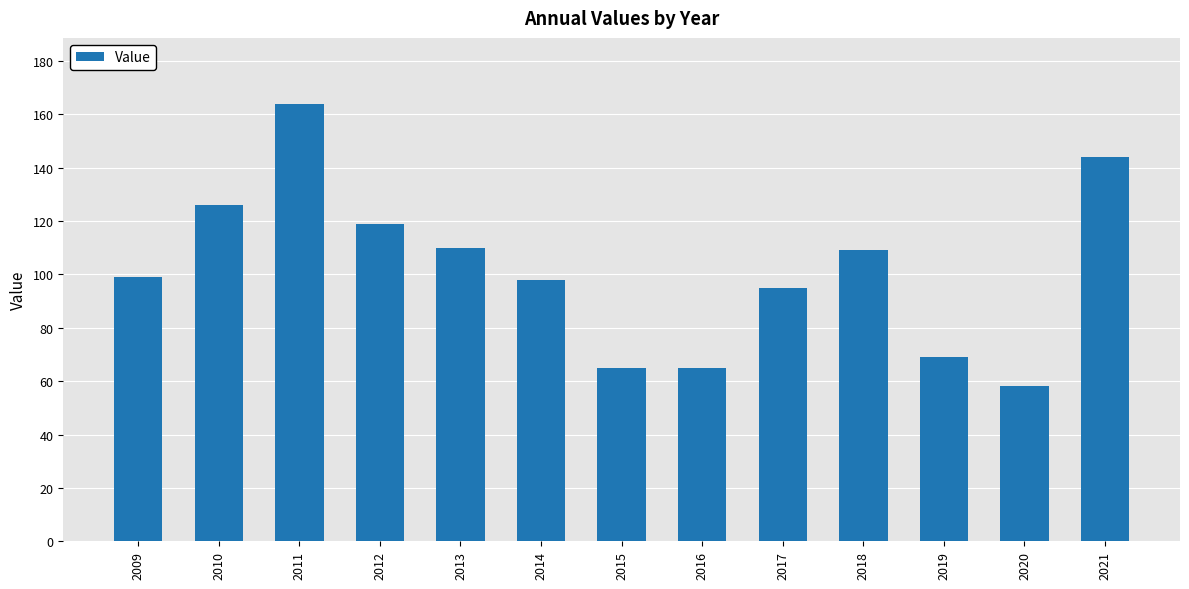

Reading left to right, extract all data points from this chart.

99	126	164	119	110	98	65	65	95	109	69	58	144